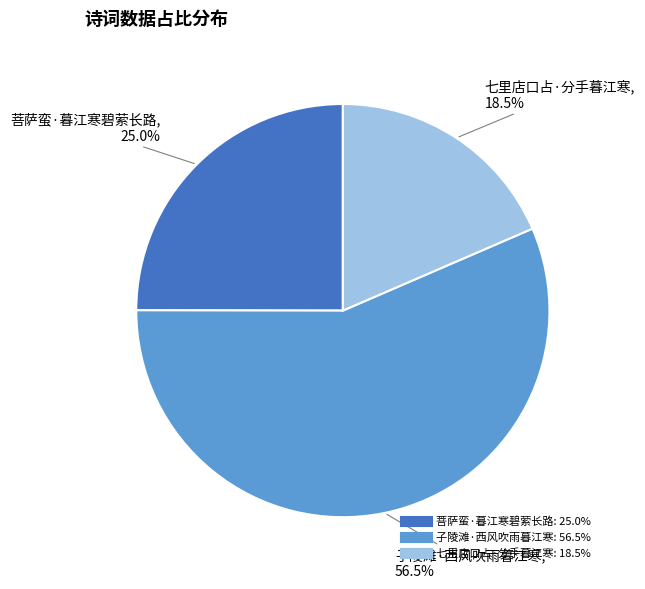

What portion of the pie excludes 七里店口占·分手暮江寒?

81.5%